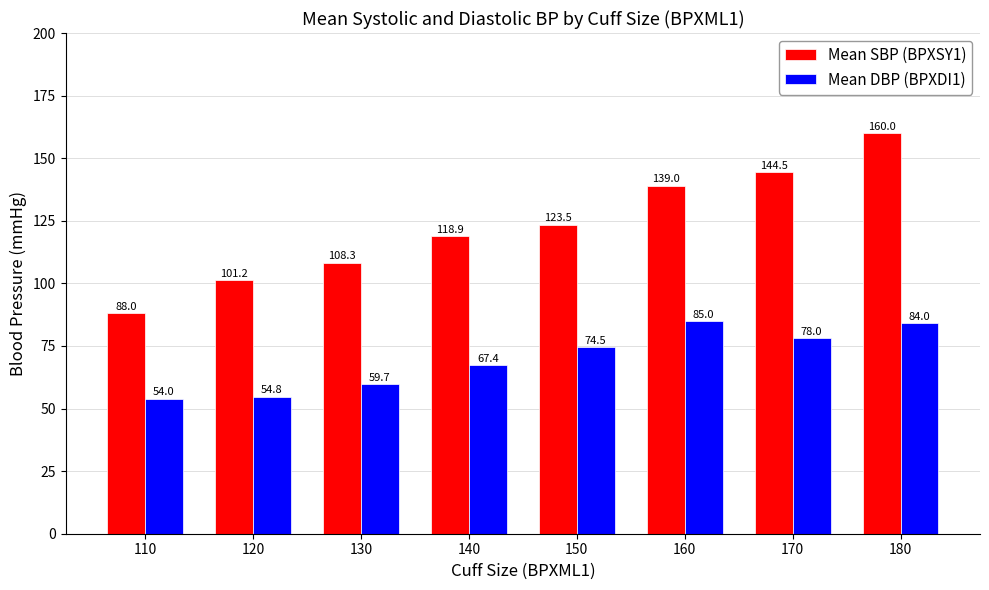

What is the difference between the Mean DBP (BPXDI1) values at 130 and 150?

14.8